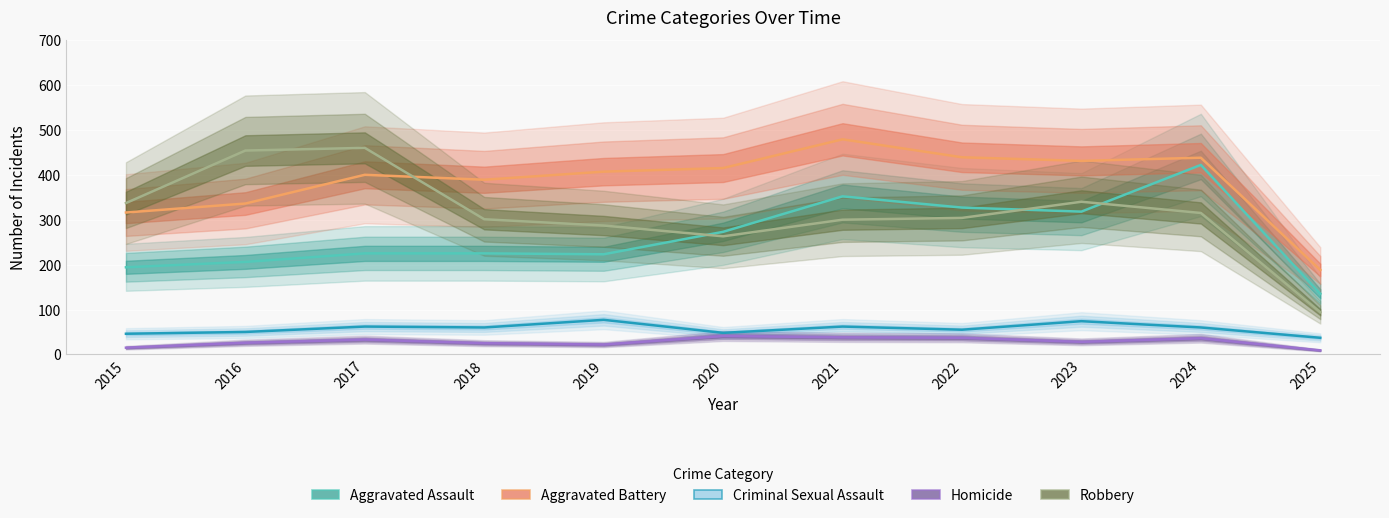

Where is the first local minimum for Robbery?

2020